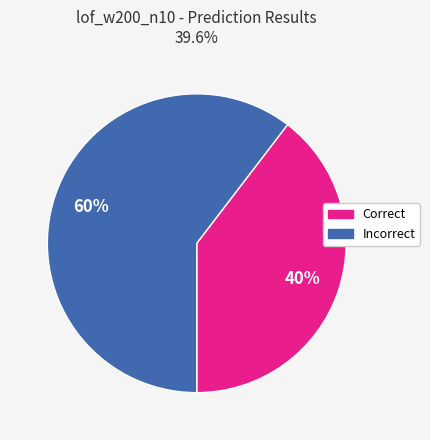

How many segments does this pie chart have?

2